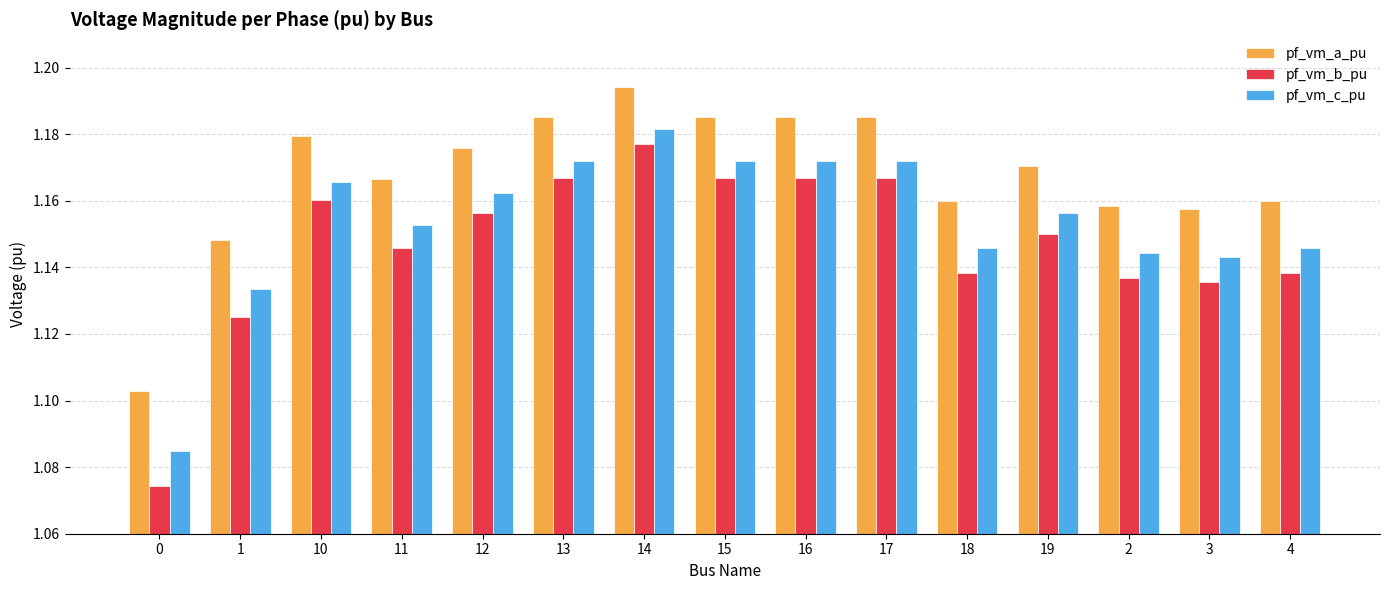

Rank the series by their average value, from highest to lowest.

pf_vm_a_pu, pf_vm_c_pu, pf_vm_b_pu